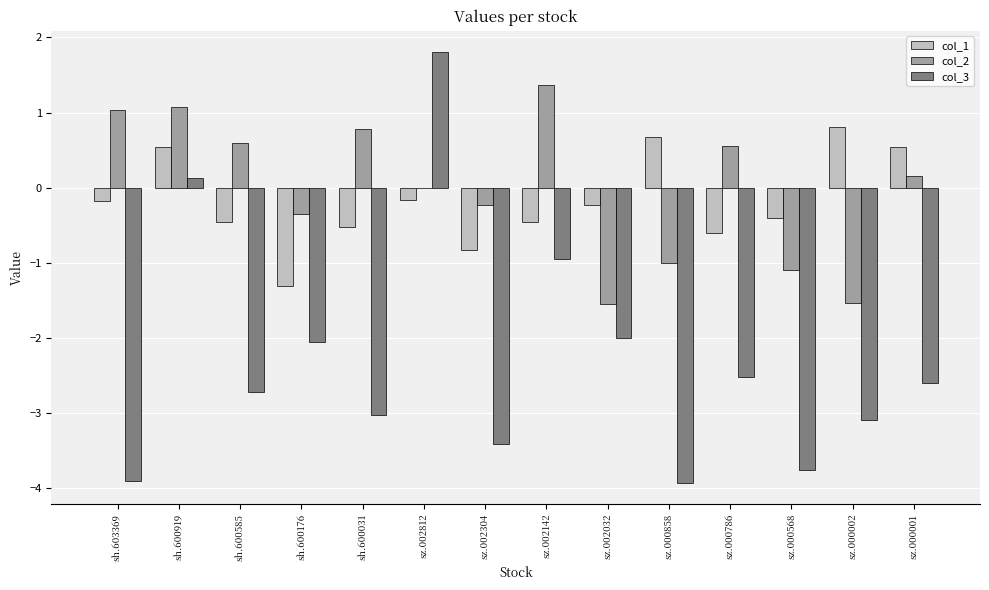

What is the total value across all series at sz.002812?

1.6